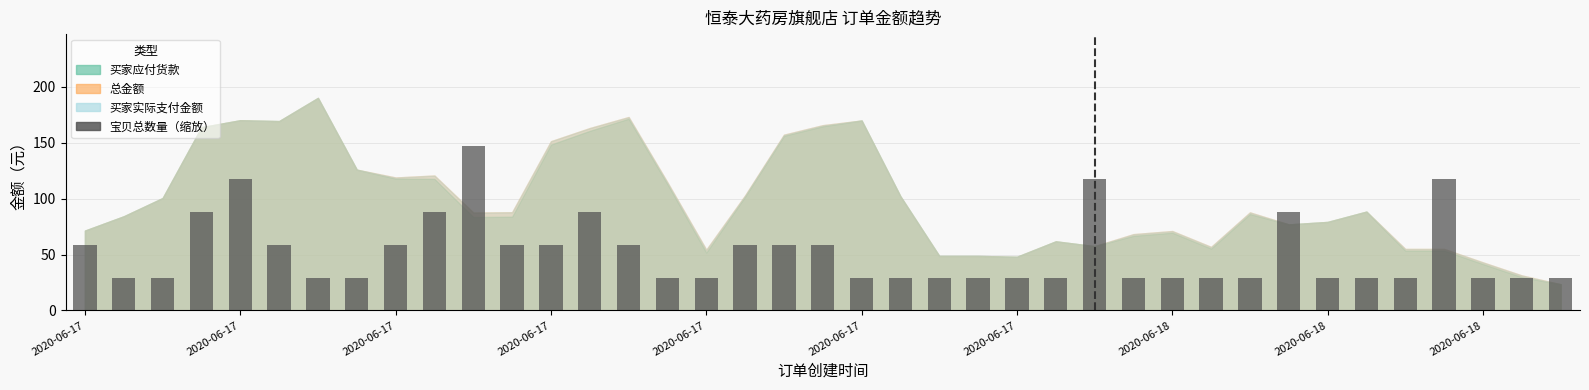

What is the value of the 11th bar from the left?

146.8